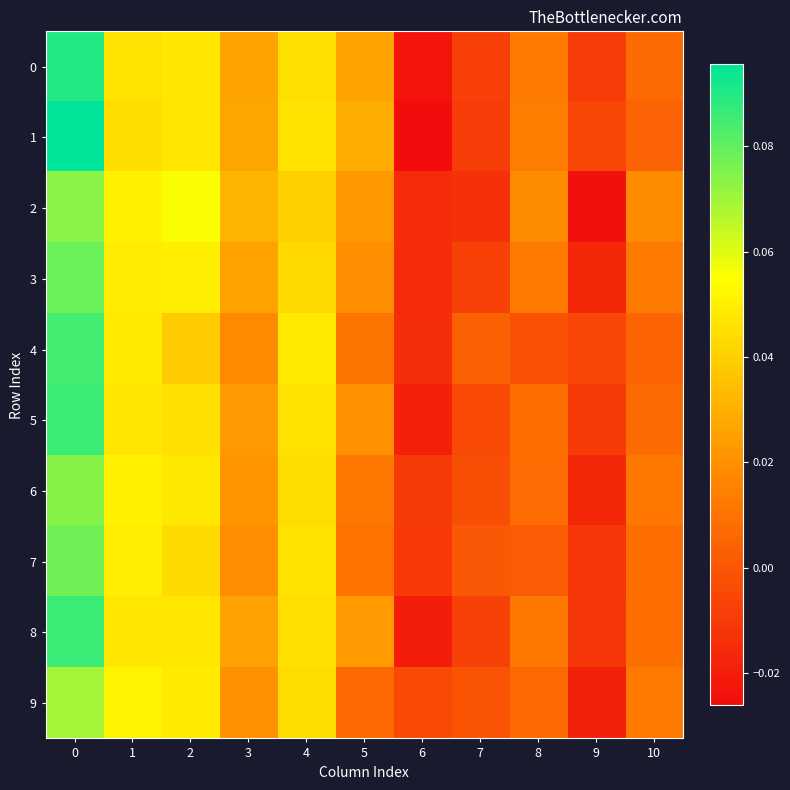

Reading left to right, transcribe all the data shown in this chart.

0: 0=0.1	1=0.0	2=0.0	3=0.0	4=0.0	5=0.0	6=-0.0	7=-0.0	8=0.0	9=-0.0	10=0.0
1: 0=0.1	1=0.0	2=0.0	3=0.0	4=0.0	5=0.0	6=-0.0	7=-0.0	8=0.0	9=-0.0	10=0.0
2: 0=0.1	1=0.1	2=0.1	3=0.0	4=0.0	5=0.0	6=-0.0	7=-0.0	8=0.0	9=-0.0	10=0.0
3: 0=0.1	1=0.0	2=0.0	3=0.0	4=0.0	5=0.0	6=-0.0	7=-0.0	8=0.0	9=-0.0	10=0.0
4: 0=0.1	1=0.0	2=0.0	3=0.0	4=0.0	5=0.0	6=-0.0	7=0.0	8=-0.0	9=-0.0	10=0.0
5: 0=0.1	1=0.0	2=0.0	3=0.0	4=0.0	5=0.0	6=-0.0	7=-0.0	8=0.0	9=-0.0	10=0.0
6: 0=0.1	1=0.1	2=0.0	3=0.0	4=0.0	5=0.0	6=-0.0	7=-0.0	8=0.0	9=-0.0	10=0.0
7: 0=0.1	1=0.0	2=0.0	3=0.0	4=0.0	5=0.0	6=-0.0	7=0.0	8=0.0	9=-0.0	10=0.0
8: 0=0.1	1=0.0	2=0.0	3=0.0	4=0.0	5=0.0	6=-0.0	7=-0.0	8=0.0	9=-0.0	10=0.0
9: 0=0.1	1=0.1	2=0.0	3=0.0	4=0.0	5=0.0	6=-0.0	7=-0.0	8=0.0	9=-0.0	10=0.0